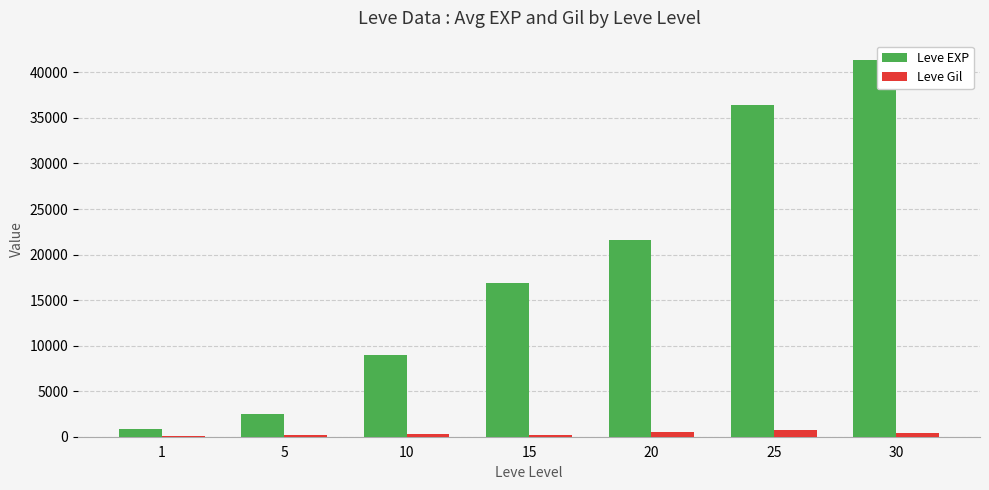

At which category is the sum across all series the highest?

30